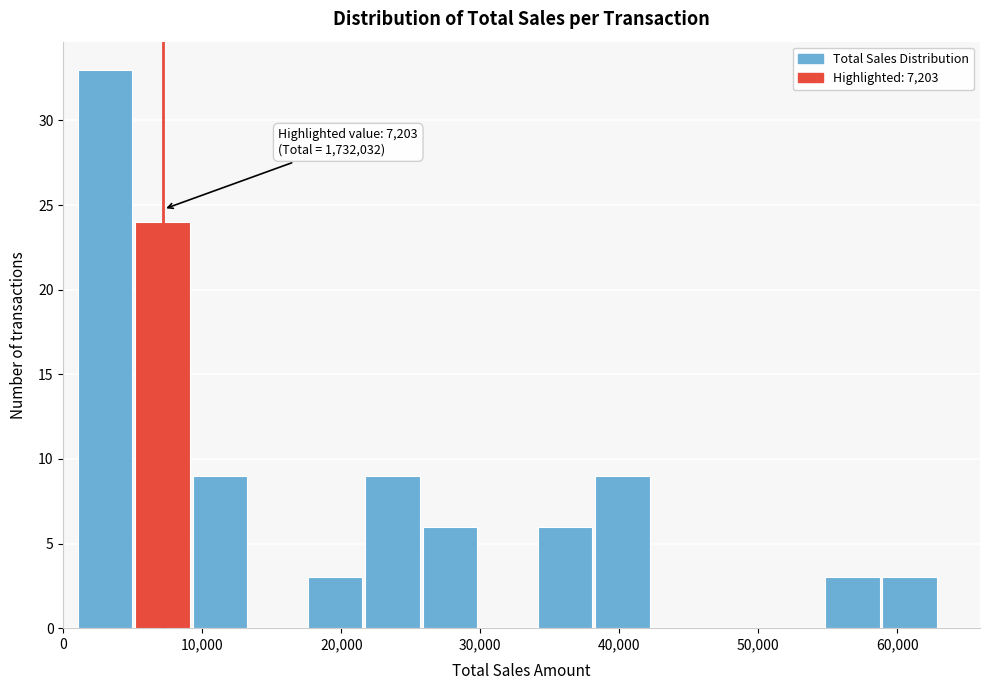

Which range on the x-axis has the tallest bar?

1000 to 5000